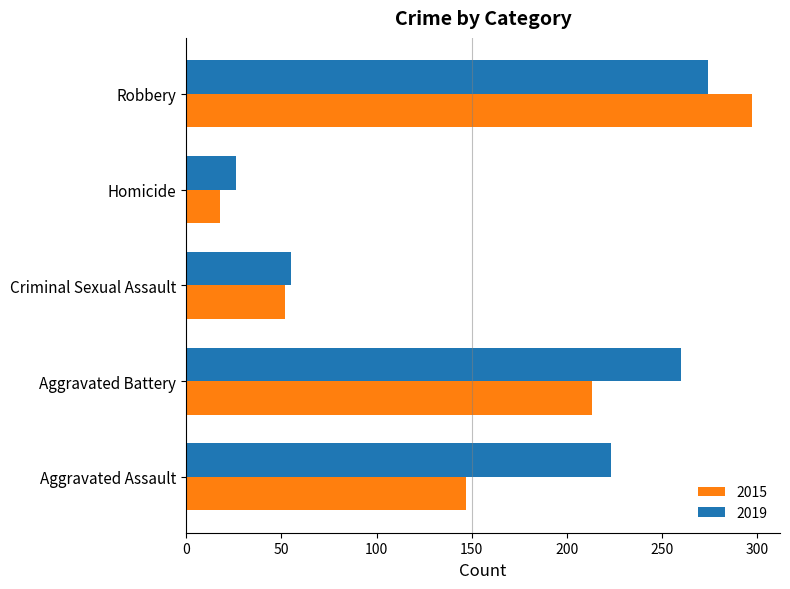

Which series has the widest spread of values?

2015